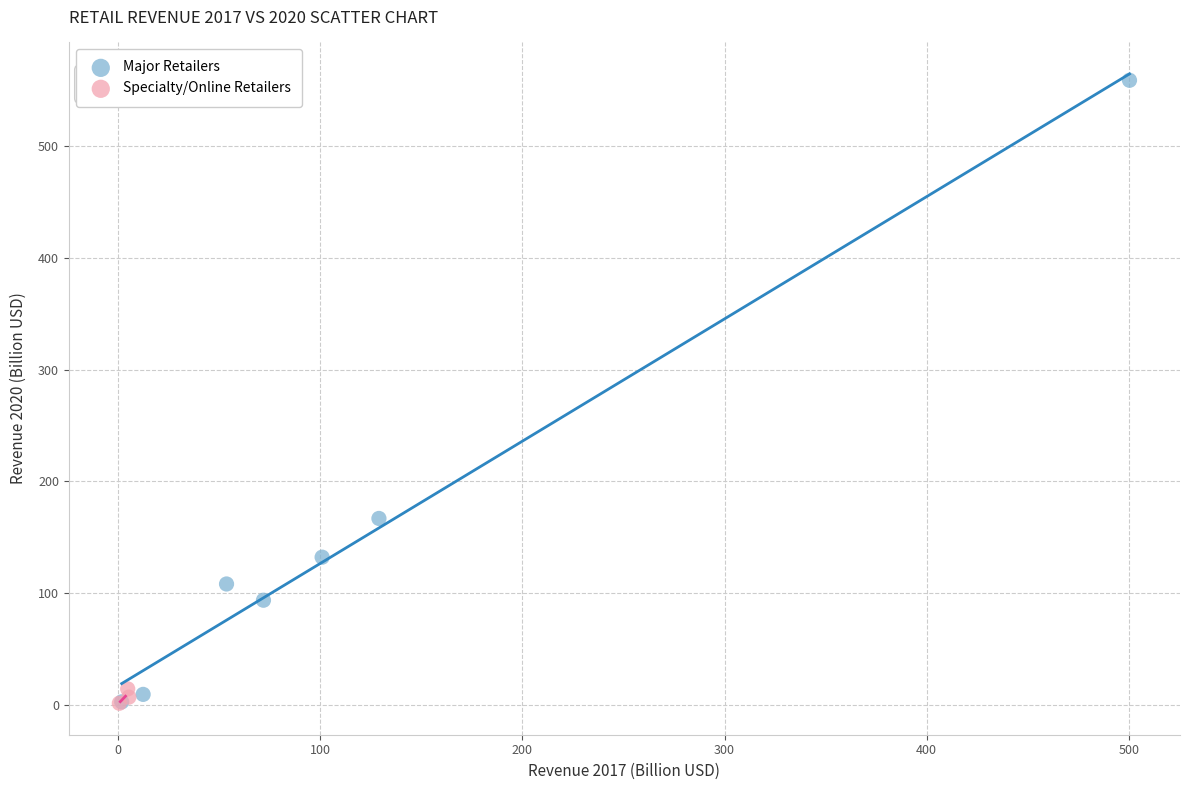

Which series has the largest Y range (max minus min)?

Major Retailers